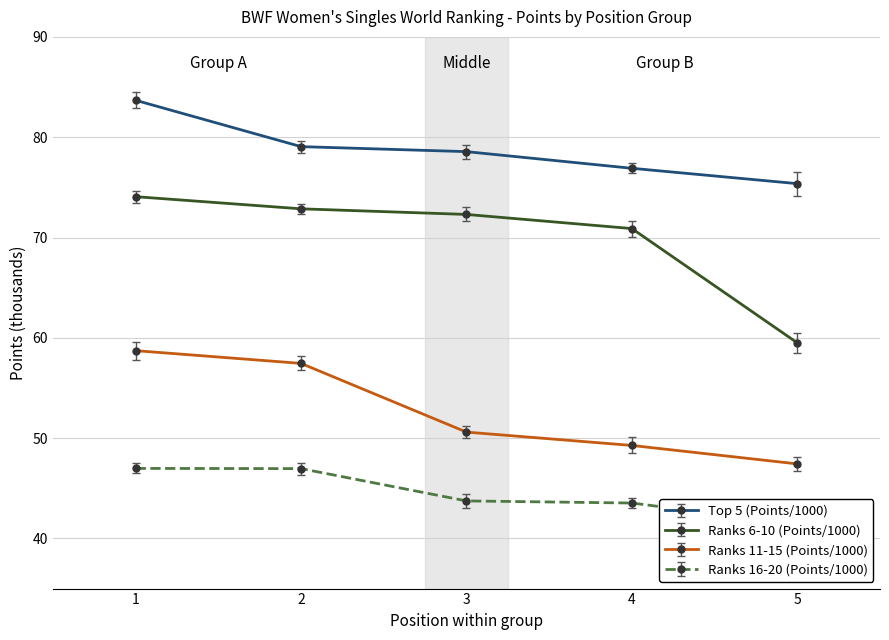

True or false: Ranks 16-20 (Points/1000) and Ranks 11-15 (Points/1000) cross at least once.

False